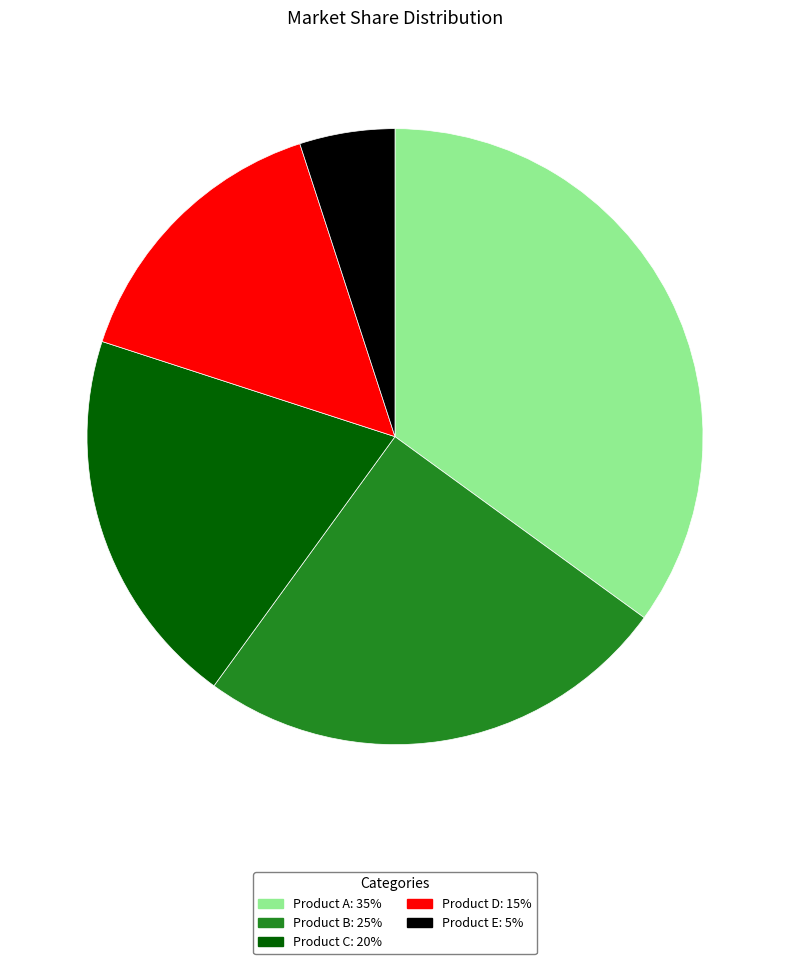

True or false: Product C accounts for 5% of the total.

False